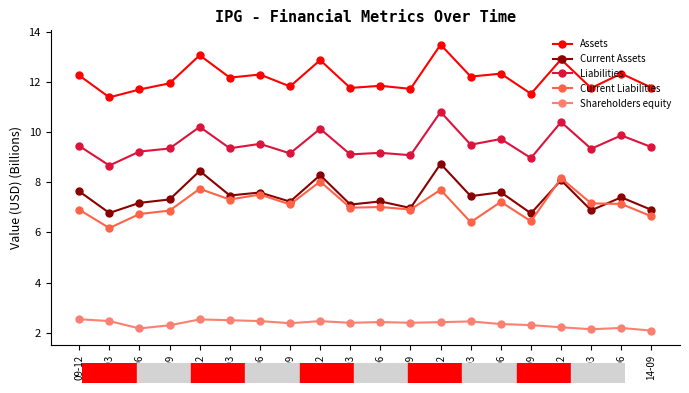

What is the spread (max minus min) of values at 14-06?

10.2